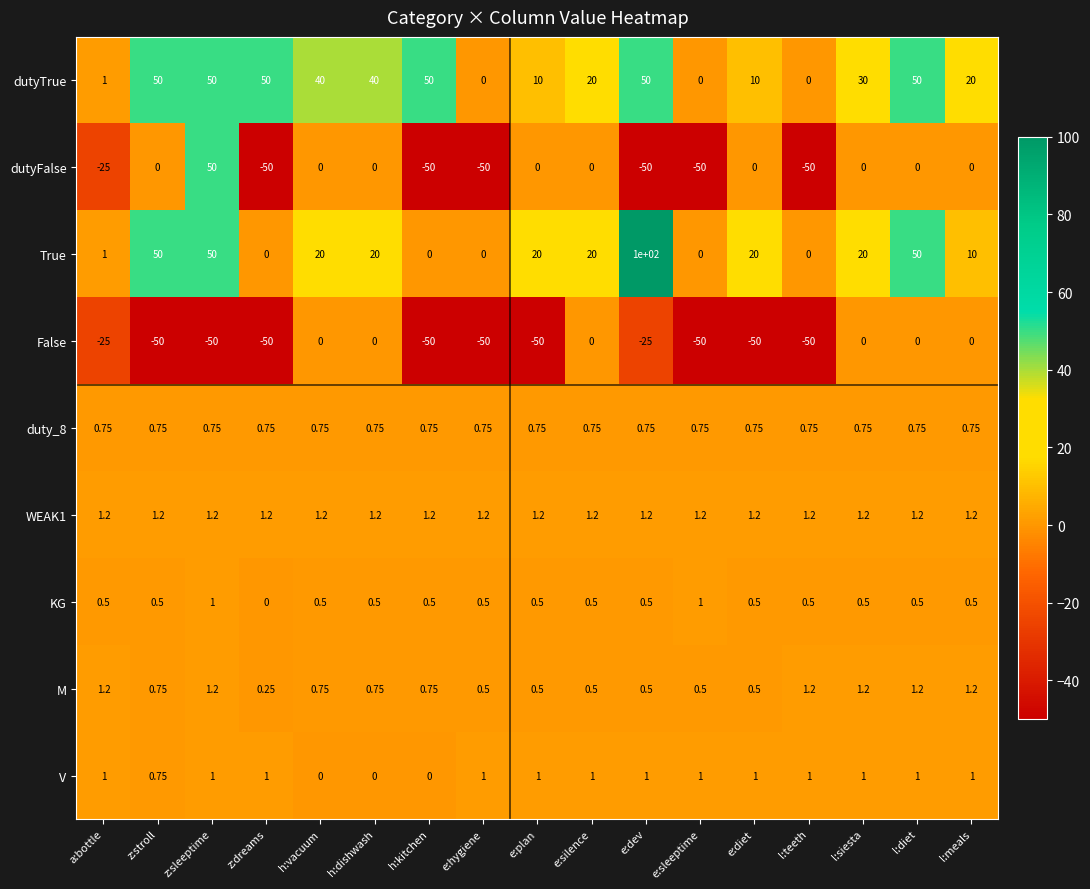

Which category has the highest value across all series?

e:dev